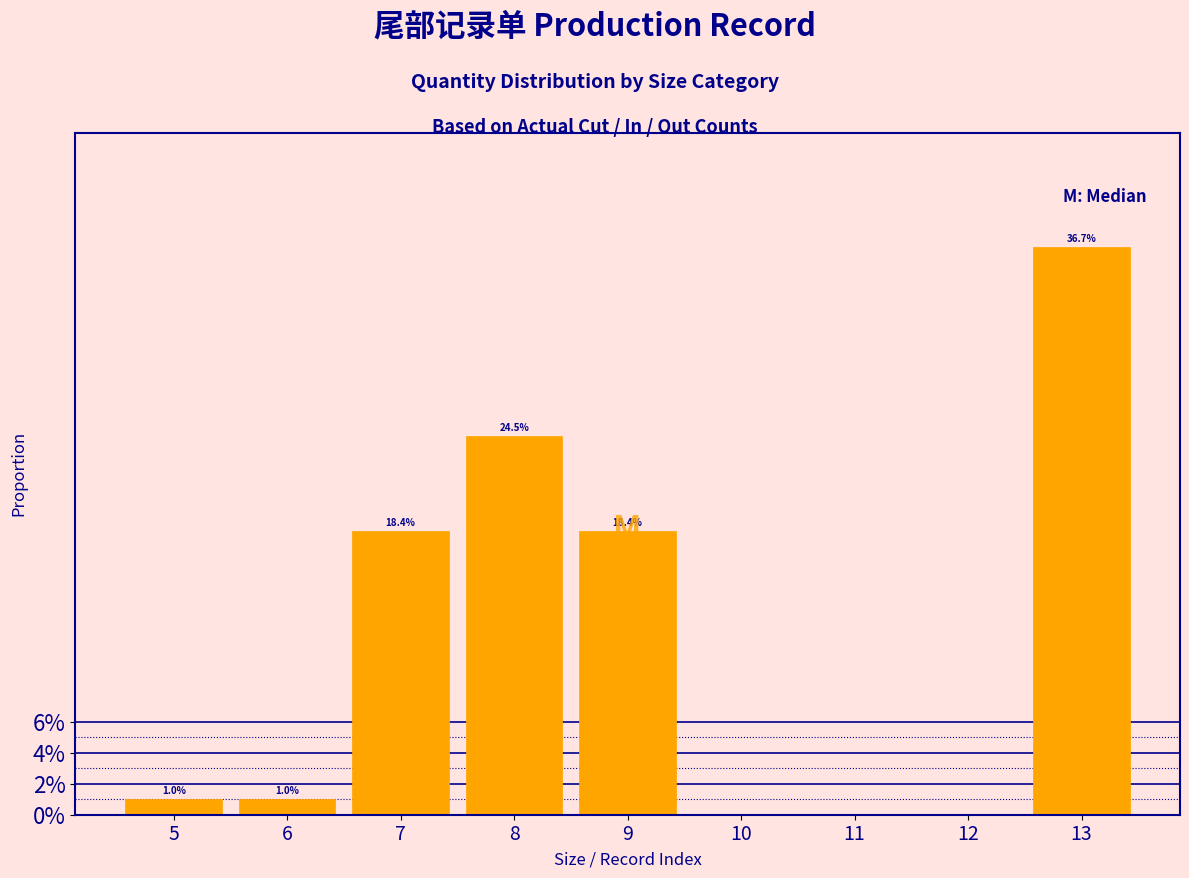

Are the bars horizontal?

No